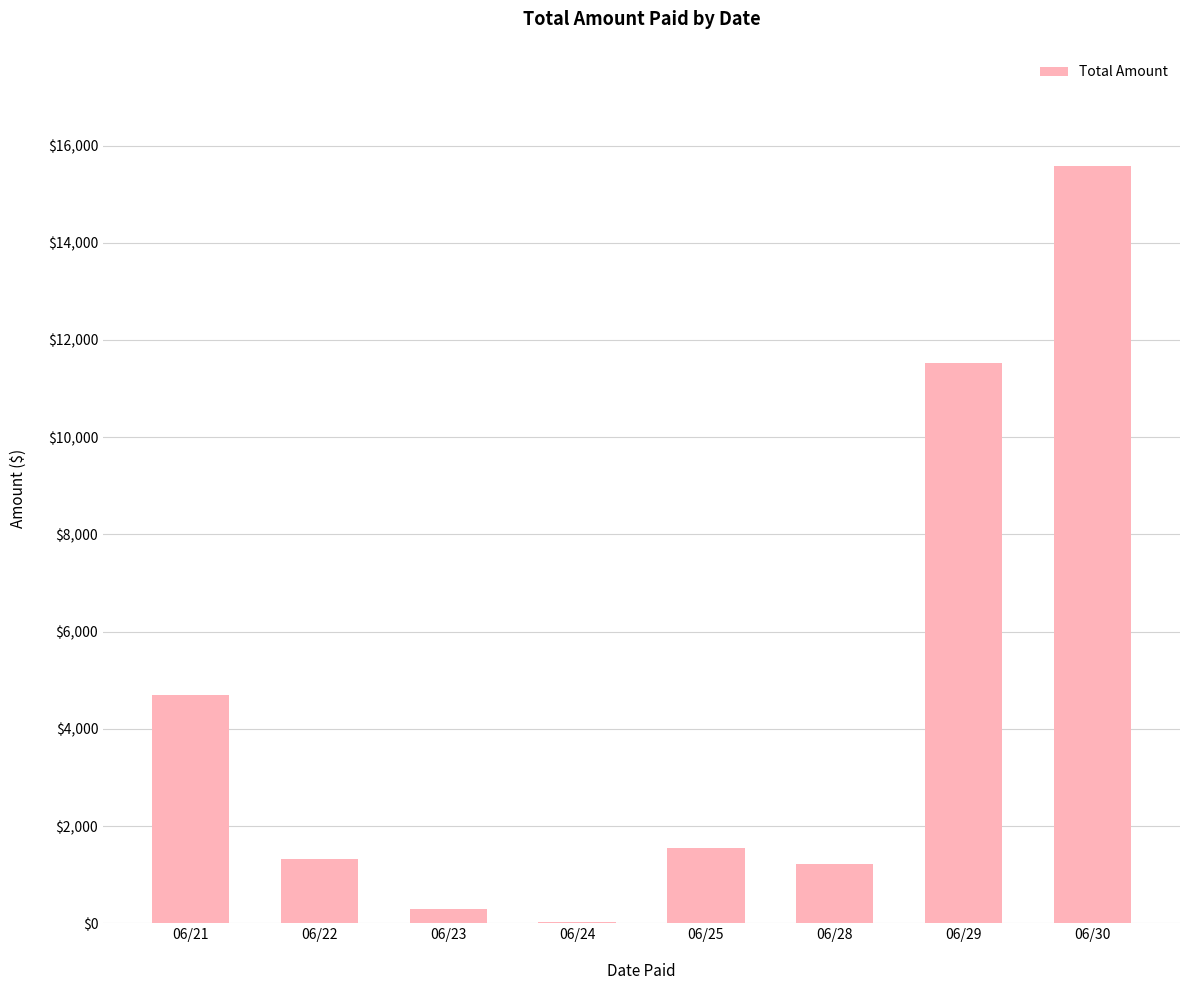

The value at 06/29 is 11536.3. True or false?

True